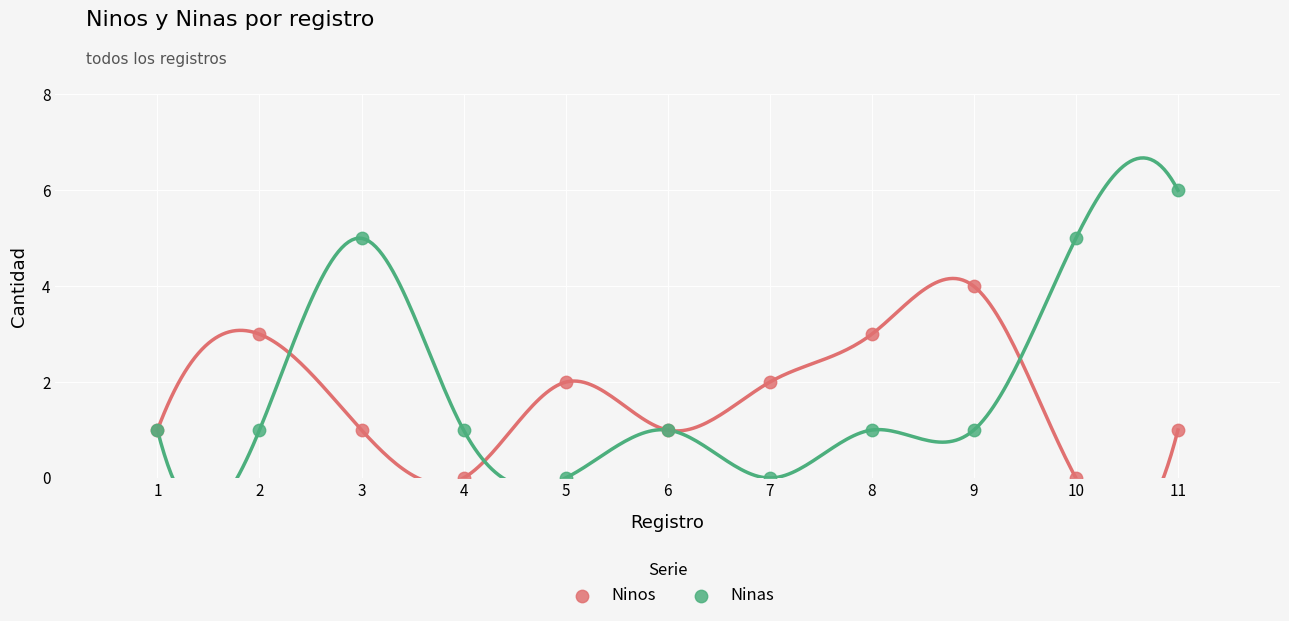

Which series reaches the maximum Y coordinate?

Ninas